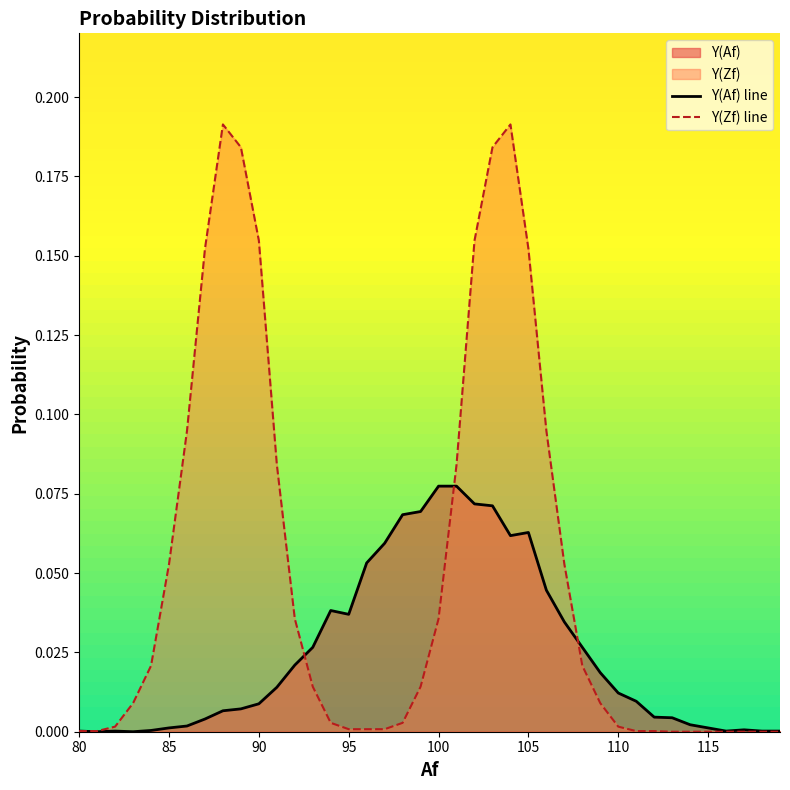

How many distinct data groups are displayed?

2